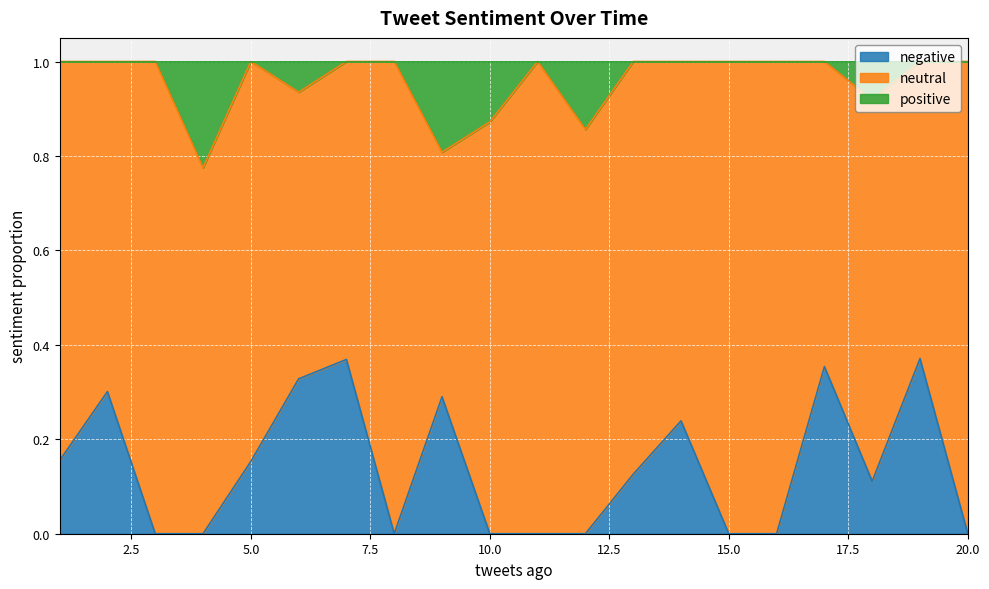

How many lines are shown in the chart?

3